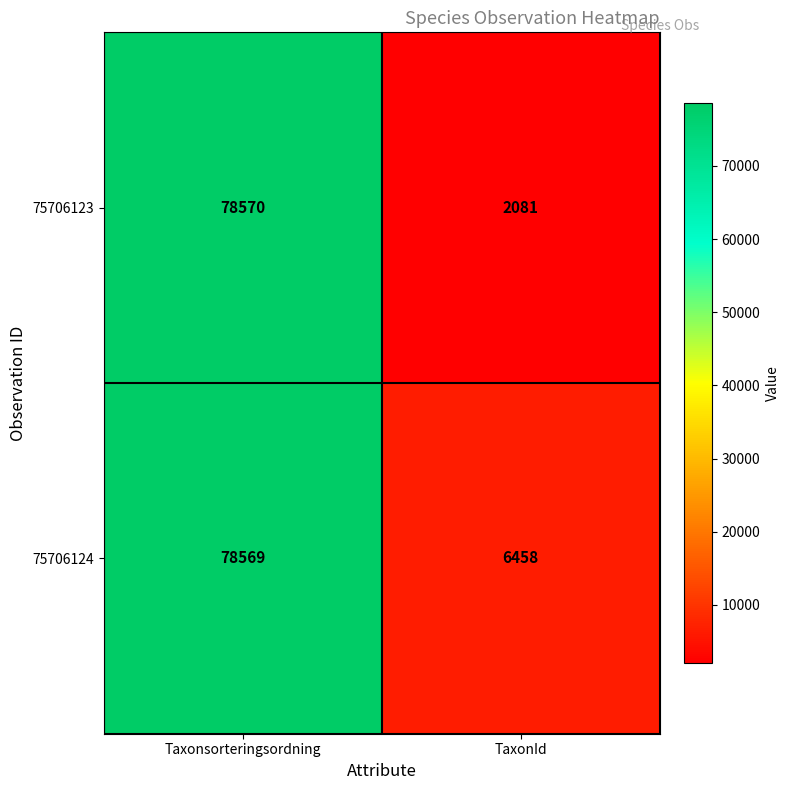

Which series has the largest total across all categories?

75706124